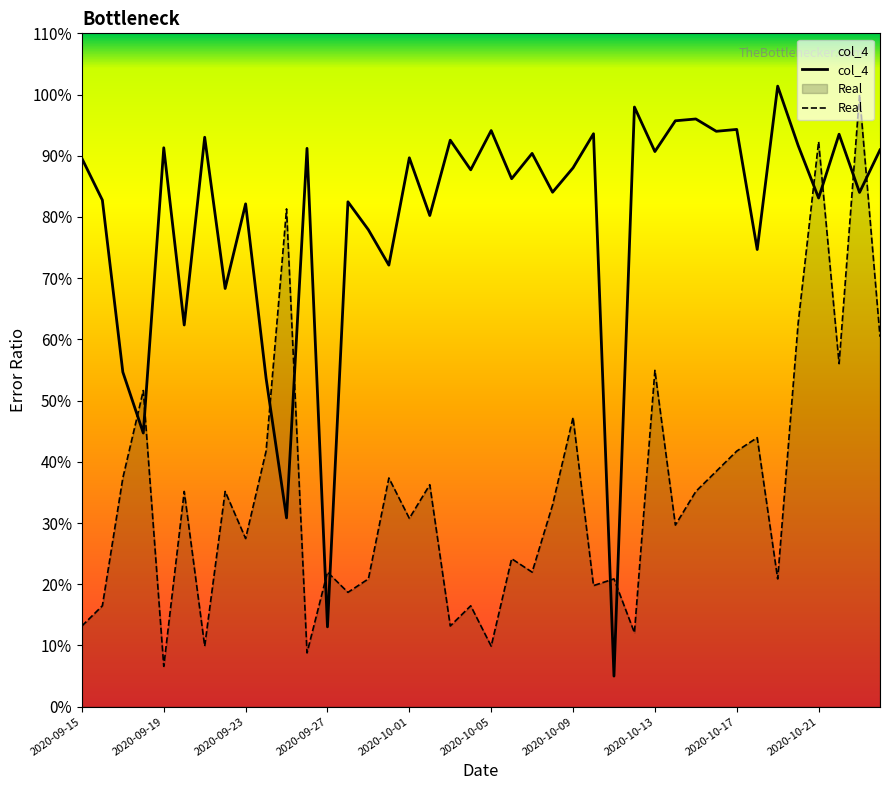

How many lines are shown in the chart?

2